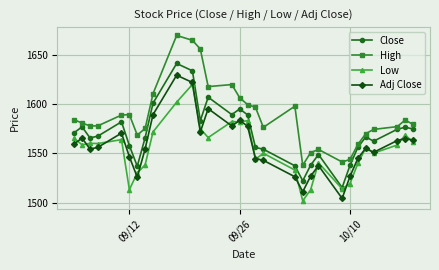

How many data points in Close are above 1567?

15